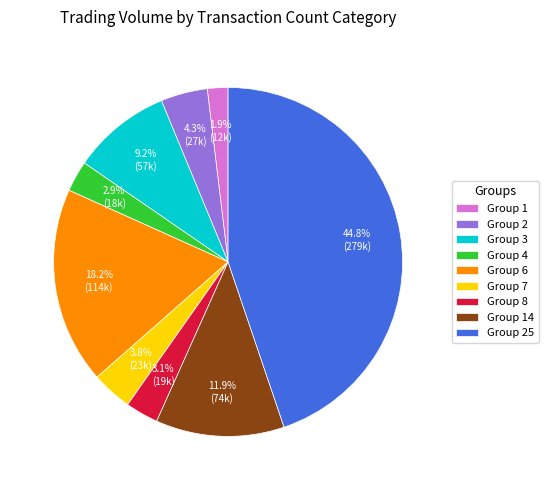

Does any single category account for the majority?

No